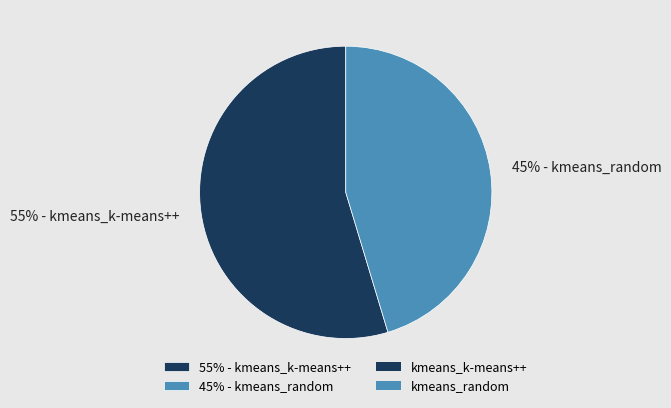

To the nearest percent, what is the average slice percentage?

50%